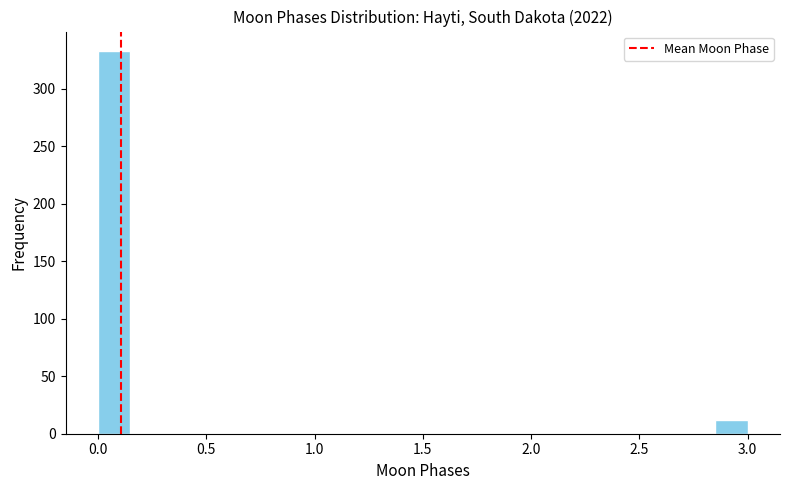

Around what value on the x-axis is the tallest bar? Give the approximate position of its centre, as read against the axis.

0.10